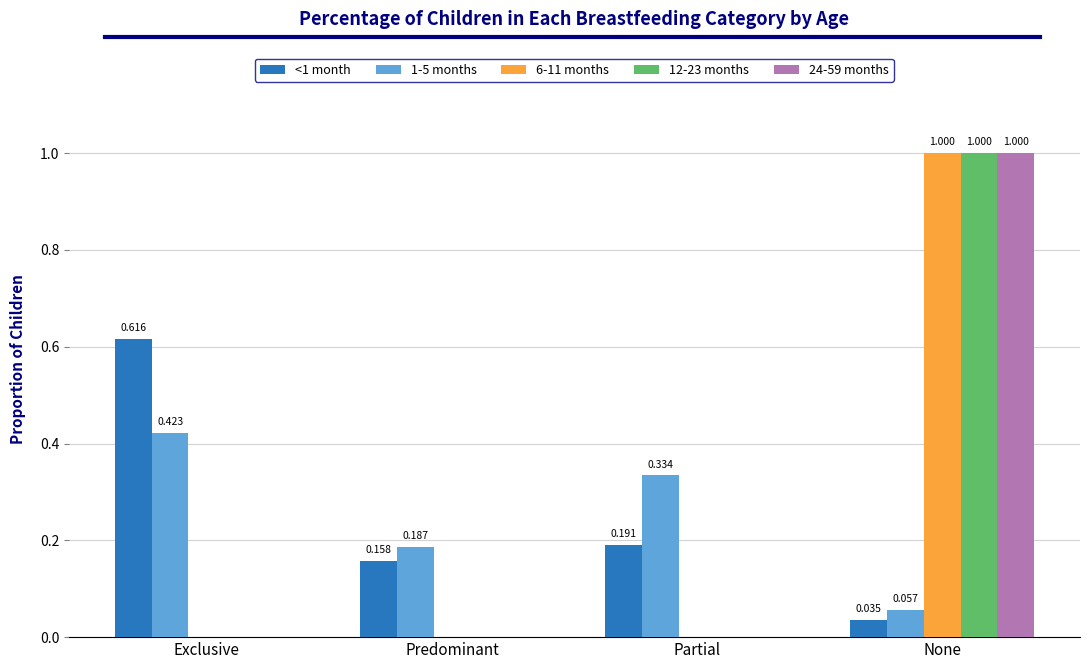

Where is 1-5 months nearest to the value 0?

None